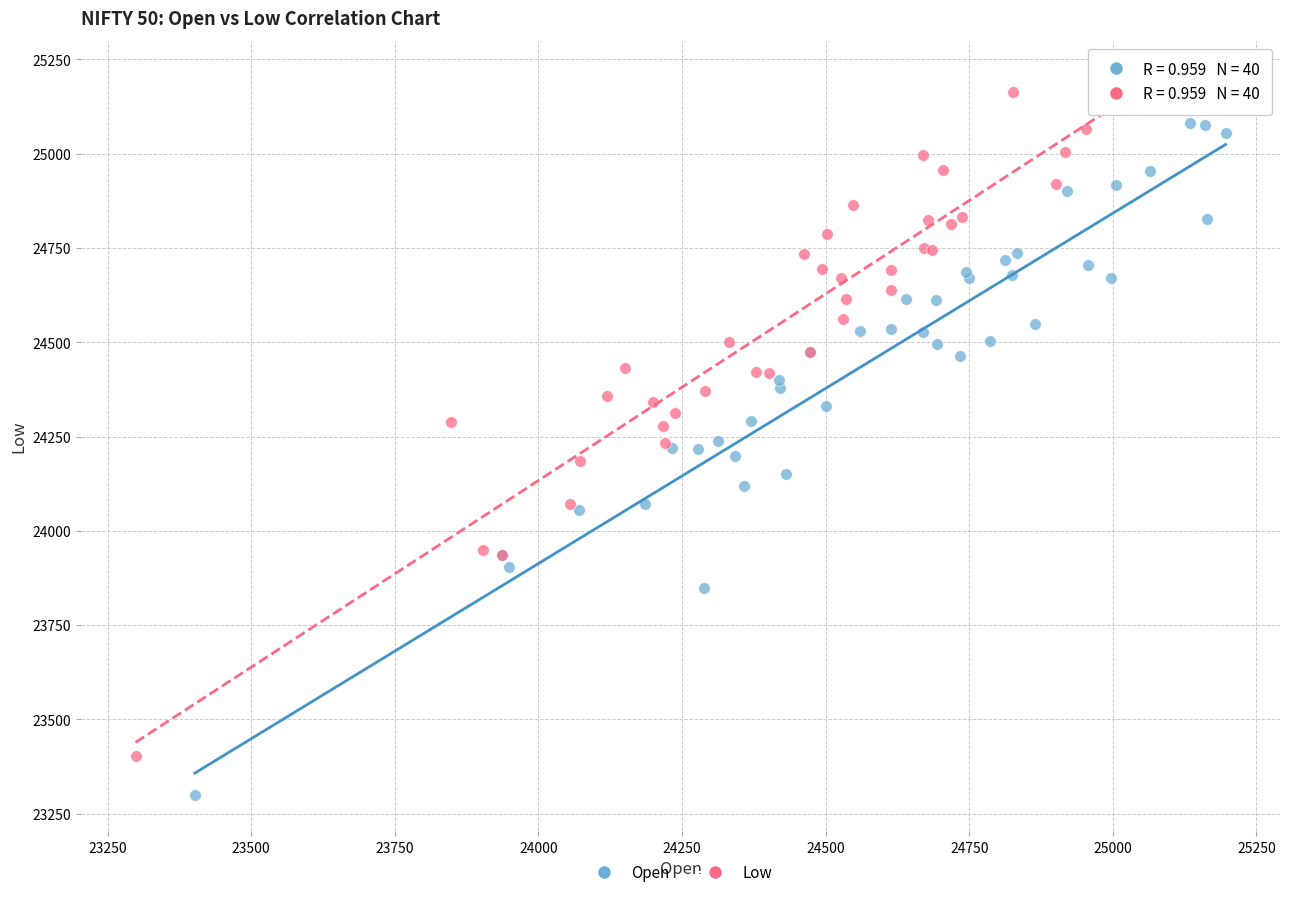

Which series contains the highest Y value?

Low